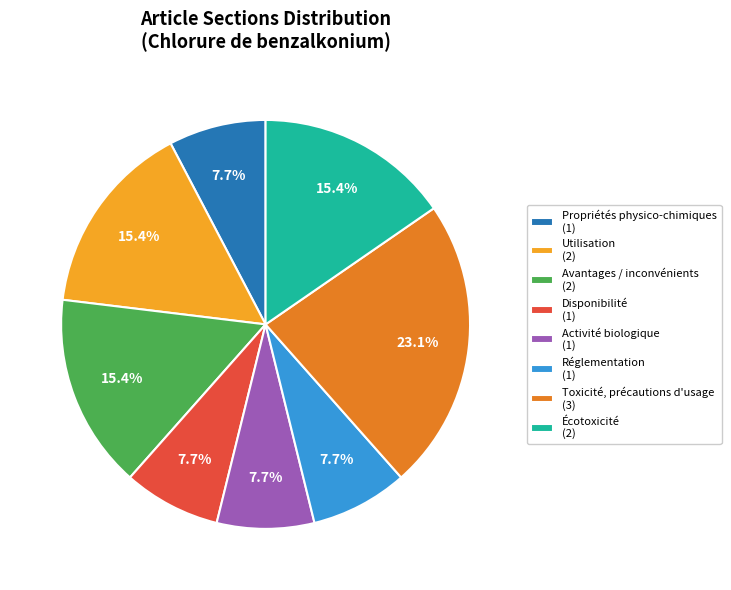

Approximately how many times larger is the value at Utilisation (2) compared to Disponibilité (1)?

2.0